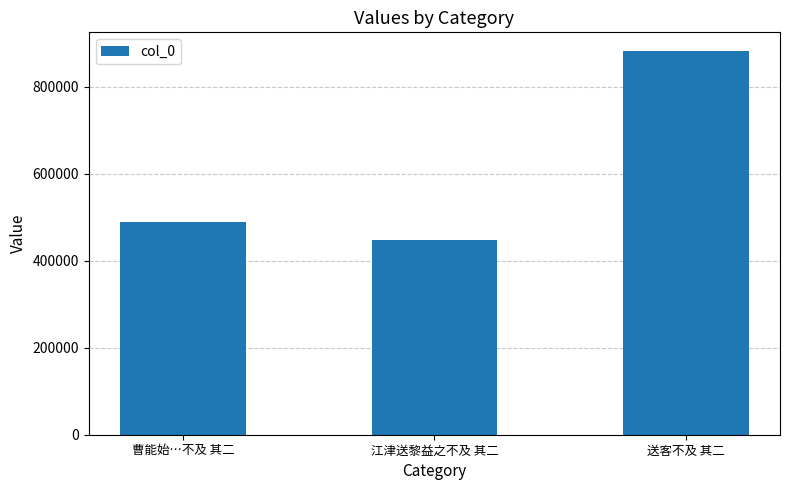

Which category has the lowest value across all series?

江津送黎益之不及 其二